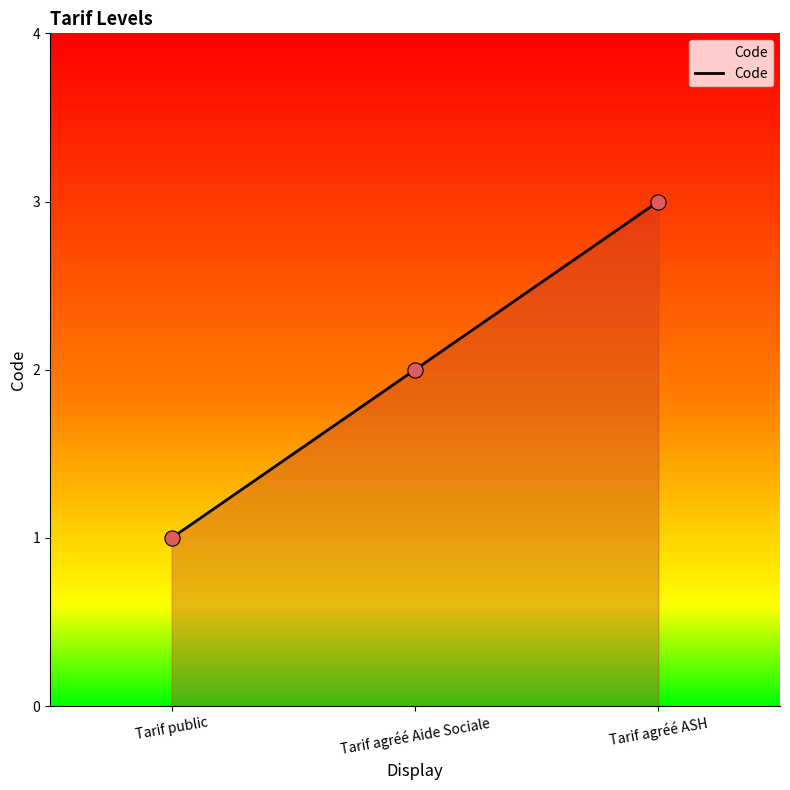

Between Tarif public and Tarif agréé ASH, which is larger?

Tarif agréé ASH